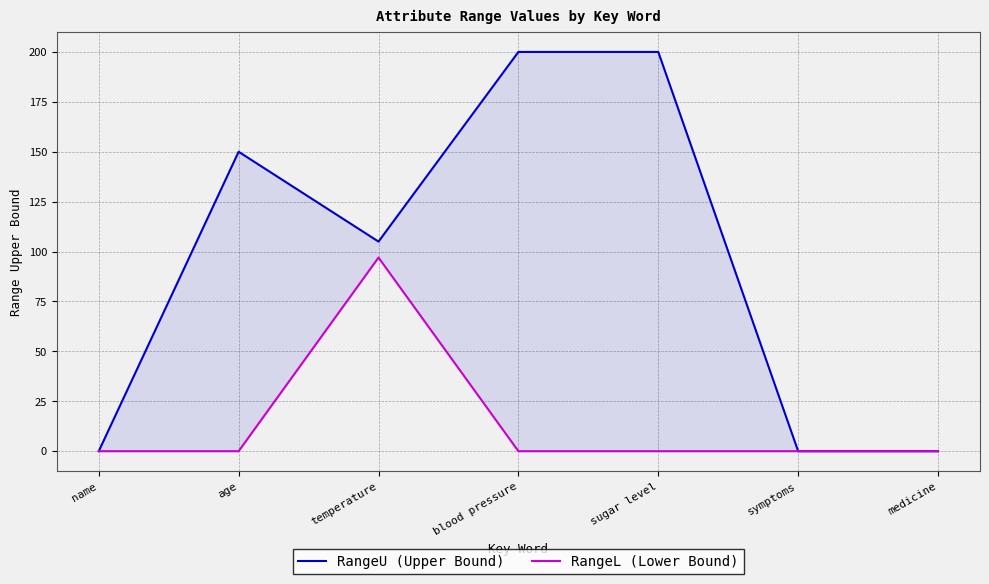

How many data points does each series have?

7